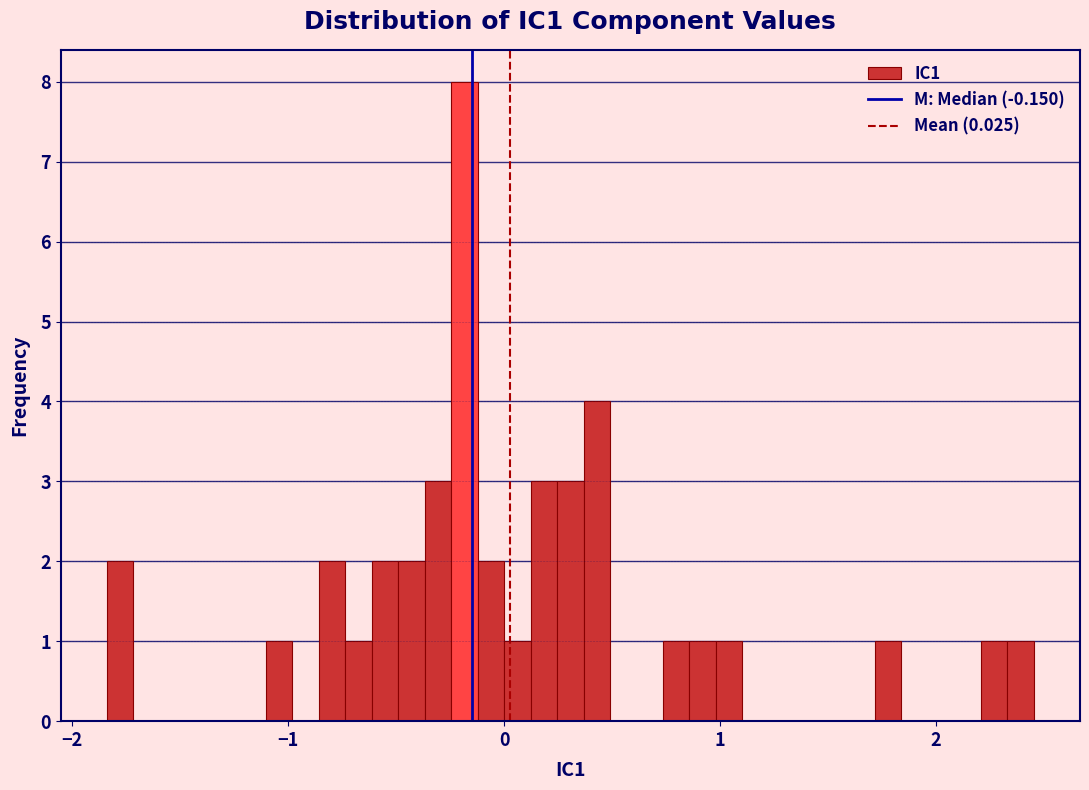

Around what value on the x-axis is the tallest bar? Give the approximate position of its centre, as read against the axis.

-0.2